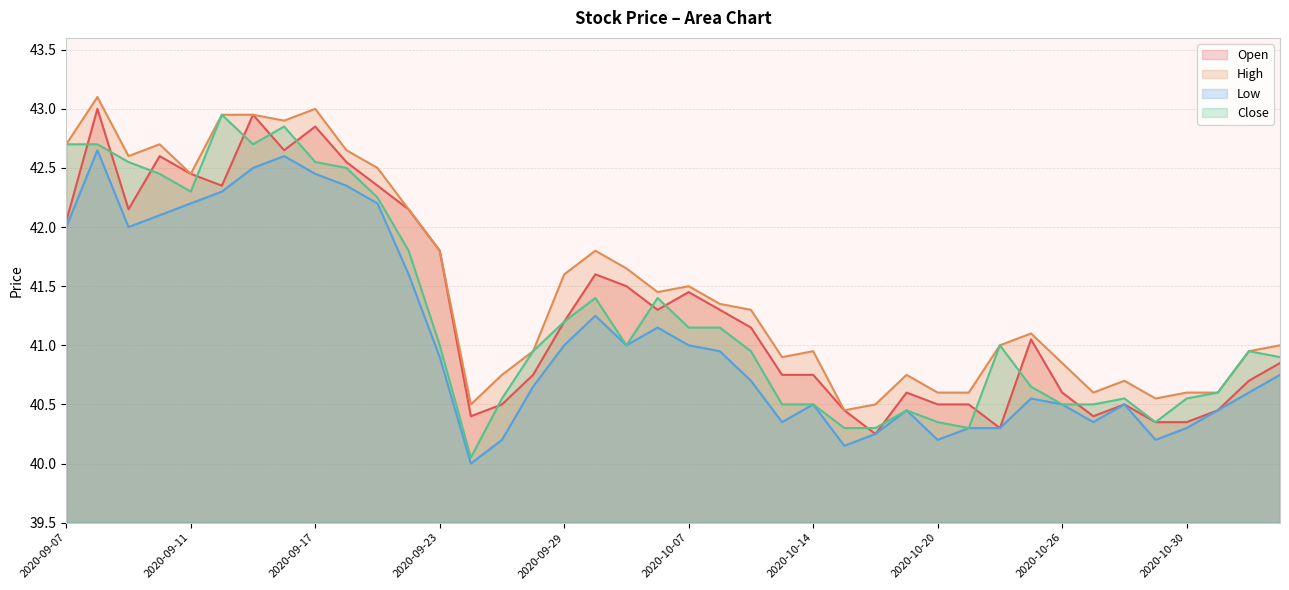

What is the difference between the maximum and minimum values in the Low series?

2.6